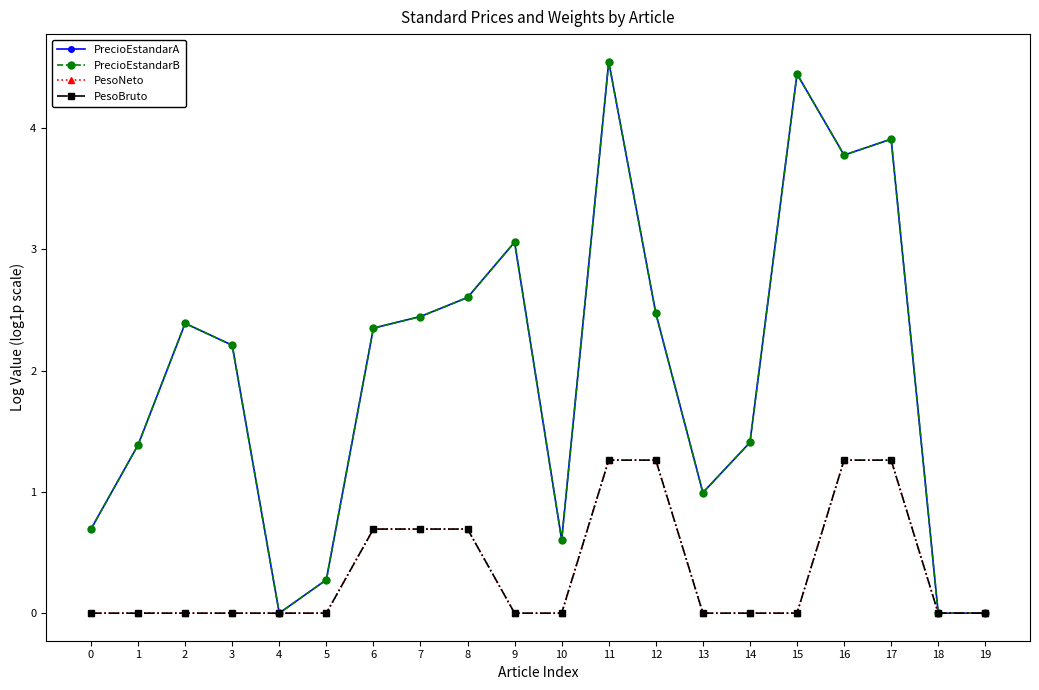

Is this an area chart (filled region under the line)?

No